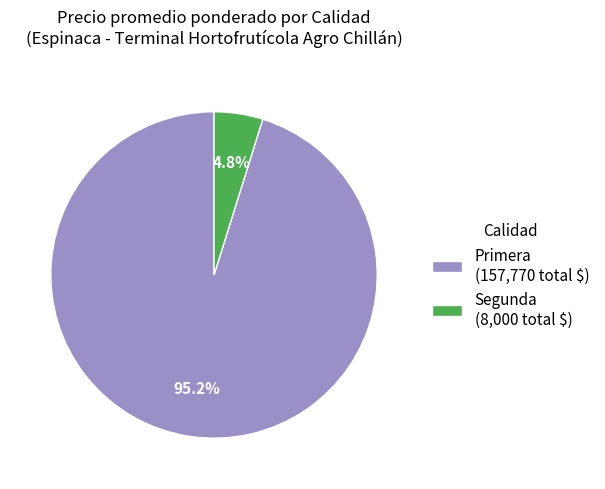

What is the smallest slice in the pie chart?

Segunda (8,000 total $)